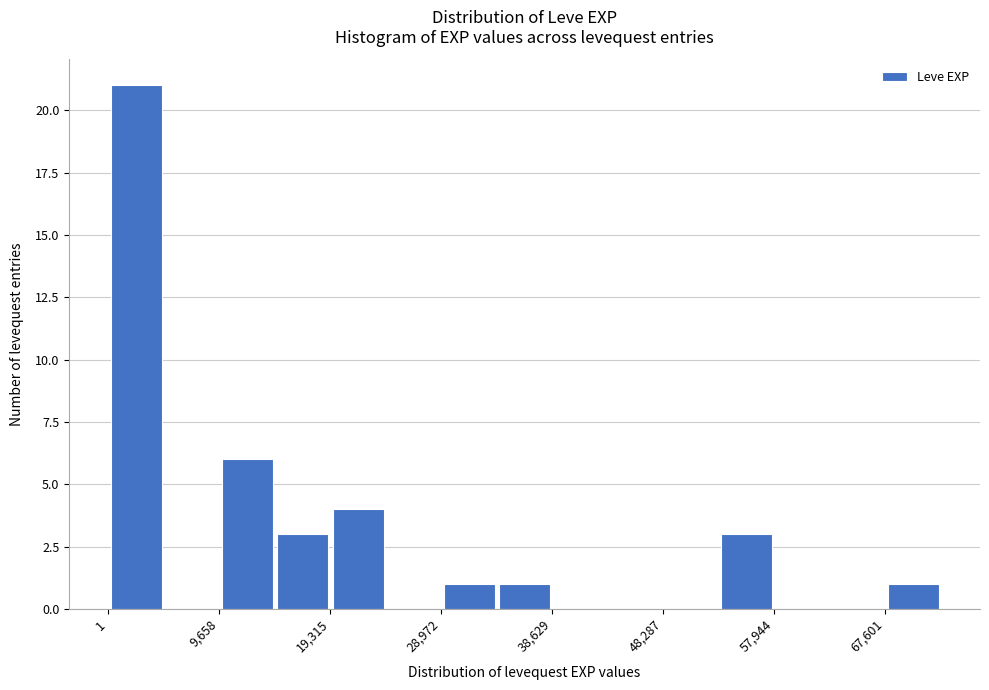

Reading left to right, list every bar in this chart as the range it spans on the x-axis followed by its height. Neither the bar edges nor the heights are printed on the chart, so give them approximately, as read against the axes.

0 to 5000: 21
5000 to 10000: 0
10000 to 14000: 6
14000 to 19000: 3
19000 to 24000: 4
24000 to 29000: 0
29000 to 34000: 1
34000 to 39000: 1
39000 to 43000: 0
43000 to 48000: 0
48000 to 53000: 0
53000 to 58000: 3
58000 to 63000: 0
63000 to 68000: 0
68000 to 72000: 1